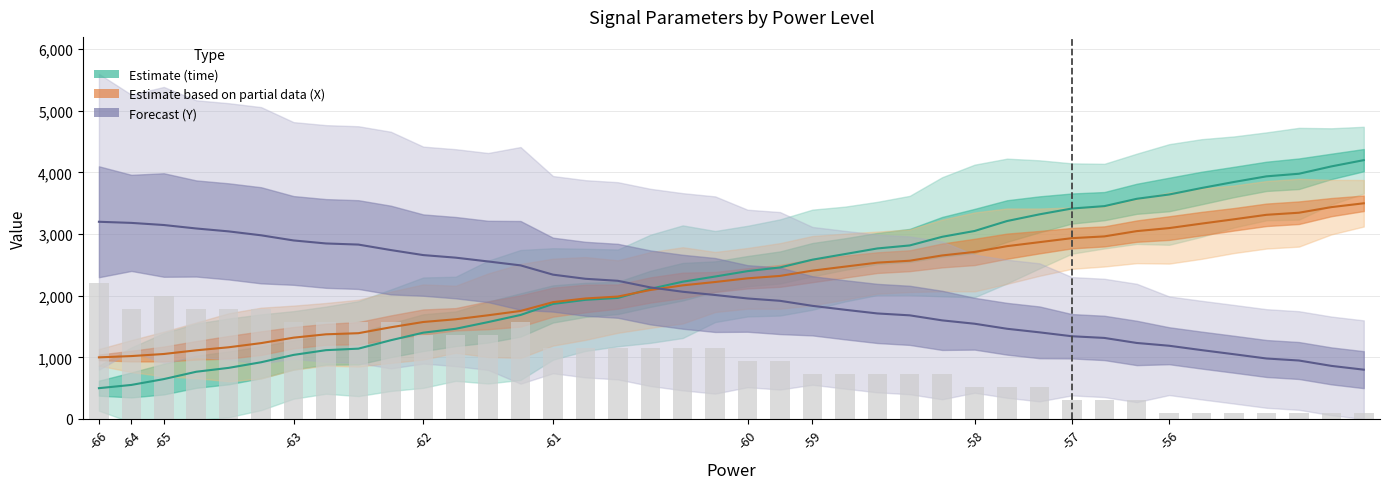

Count the number of categories in the chart.

40